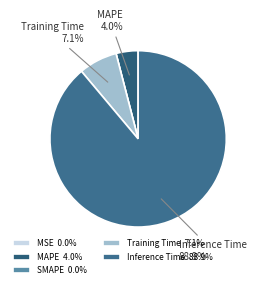

Is the sum of Inference Time and Training Time greater than half?

Yes